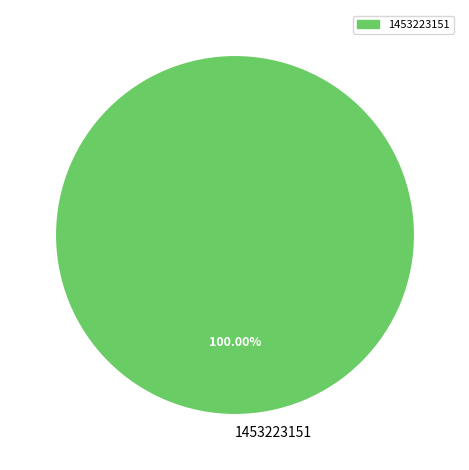

What percentage is the 1453223151 slice, to the nearest percent?

100%